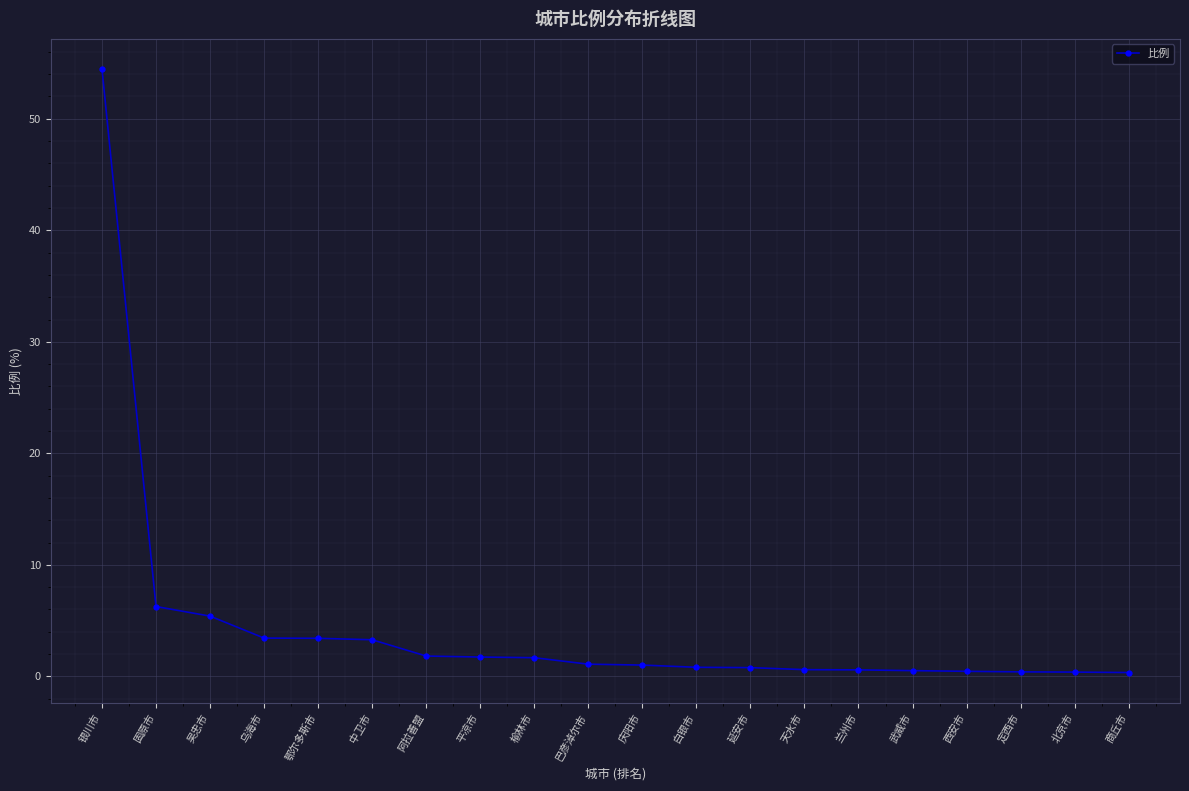

Is this an area chart (filled region under the line)?

No